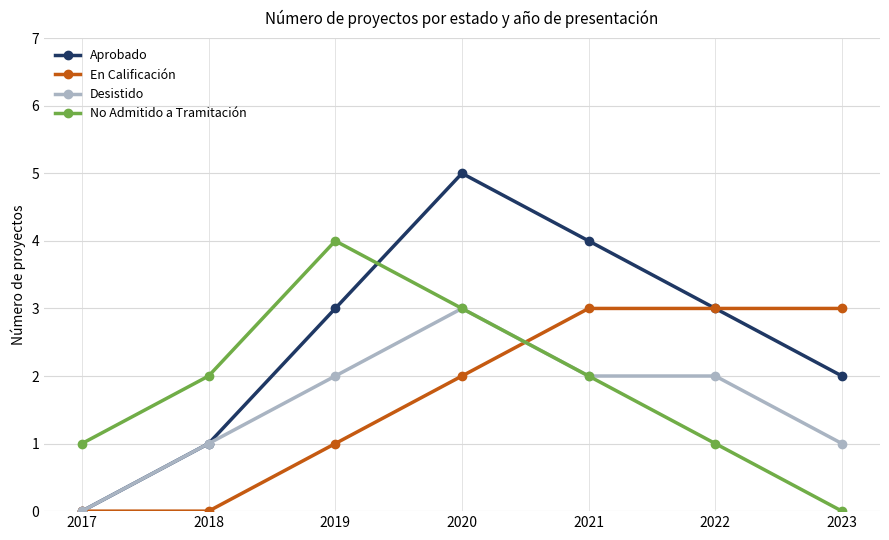

How many lines are shown in the chart?

4